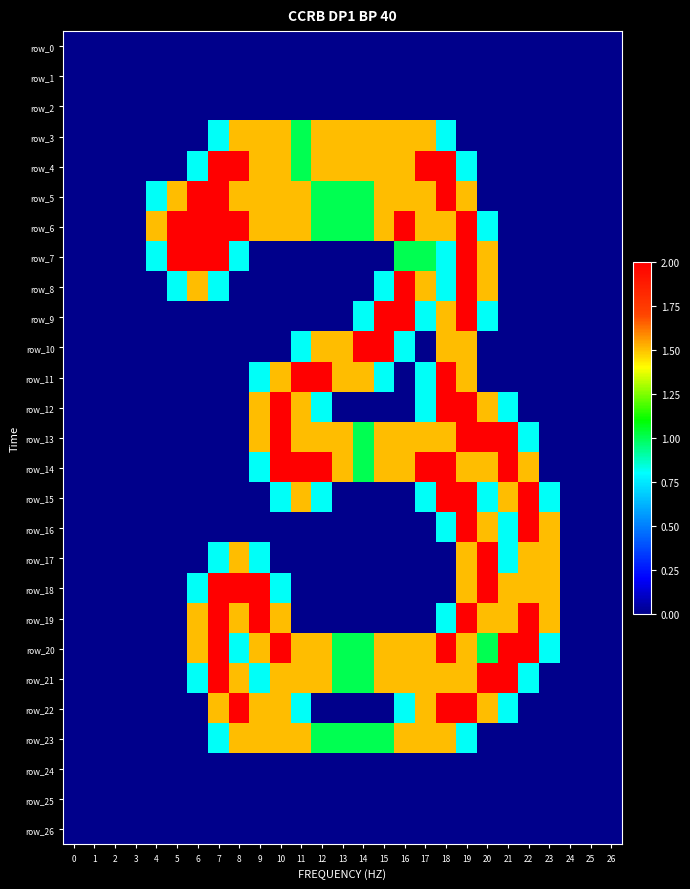

Which series has the largest total across all categories?

row_20